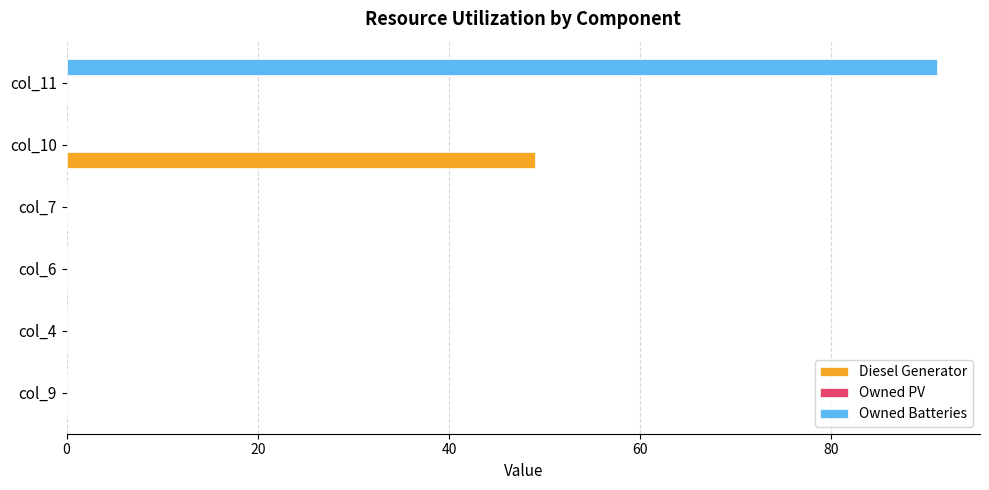

The Owned Batteries series shows 0.0 at col_4. True or false?

True